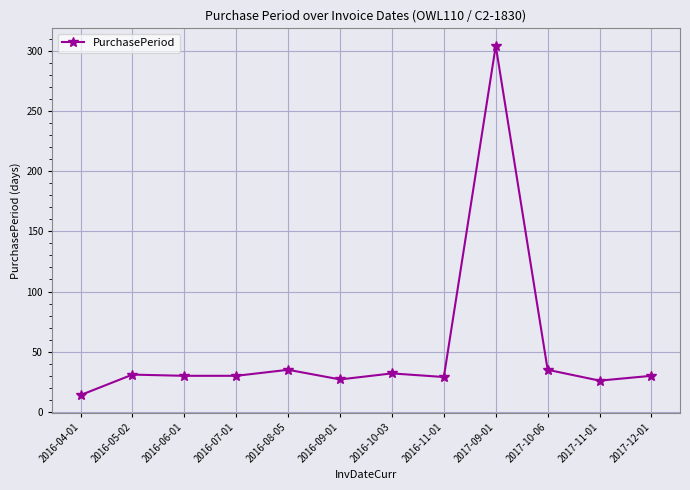

What is the approximate value at 2017-10-06, to the nearest 10?

40